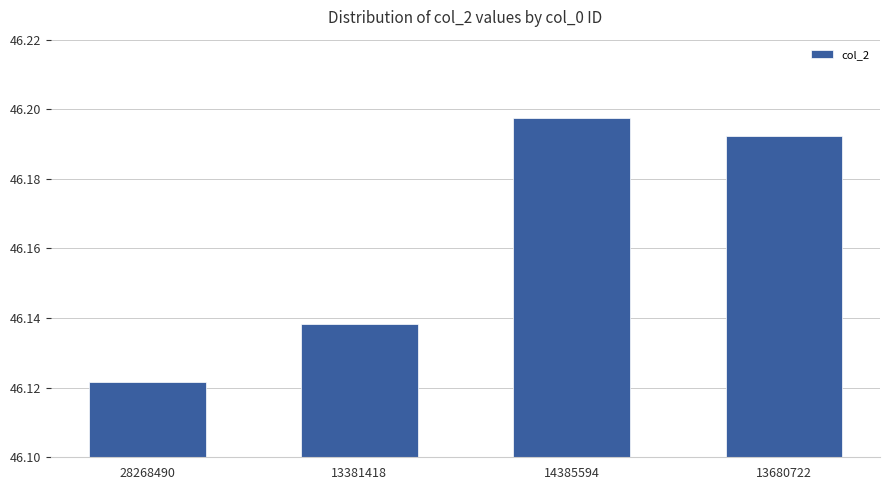

The chart shows a value of 31.1 at 13680722. True or false?

False